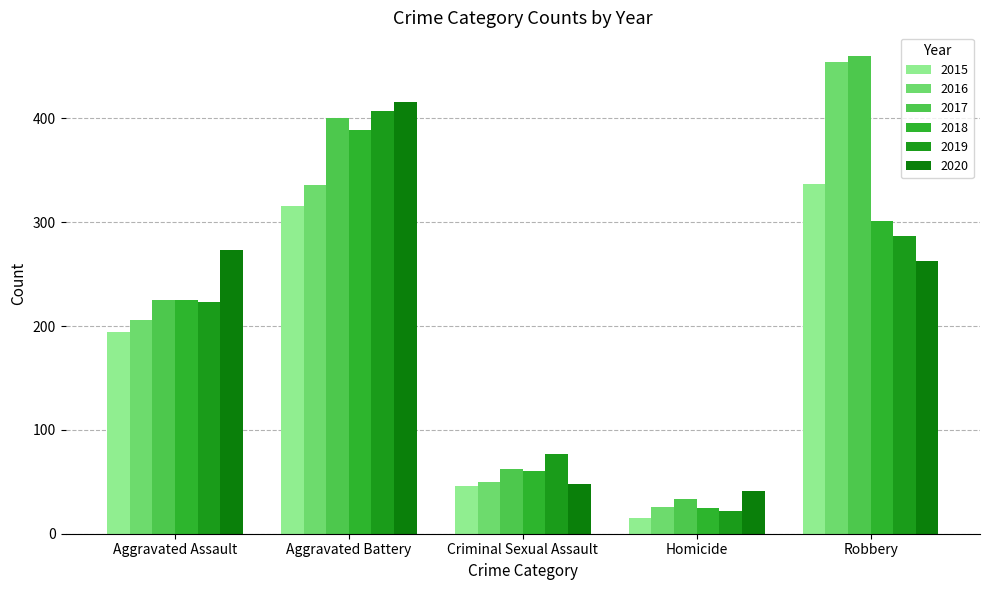

At which label does 2017 reach its minimum?

Homicide